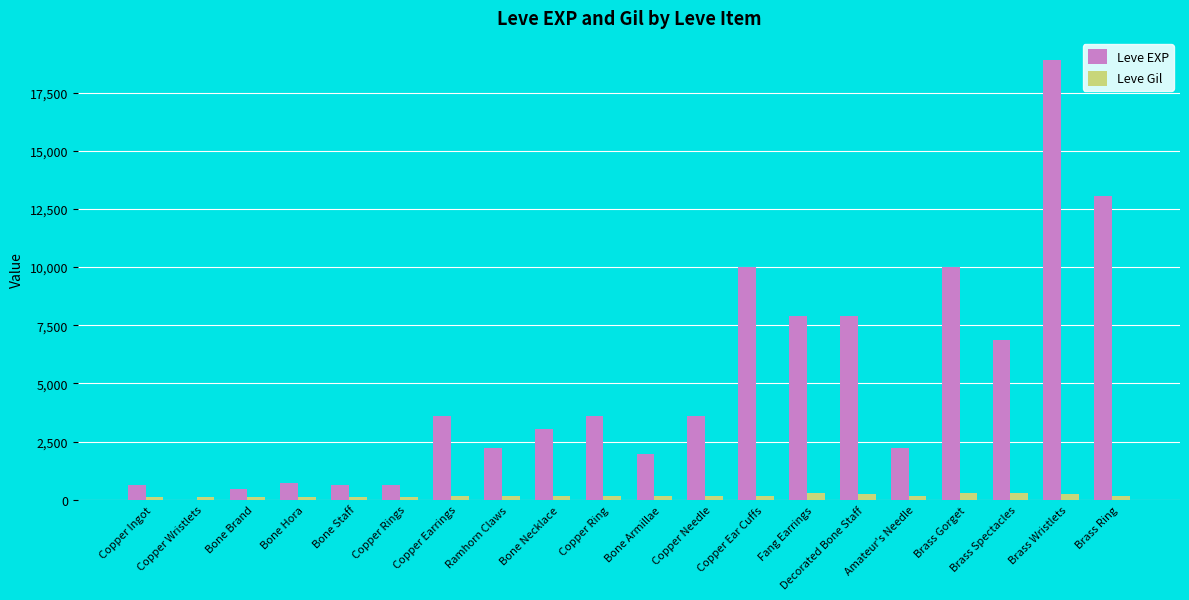

What value does the Leve EXP series have at Copper Ring?

3600